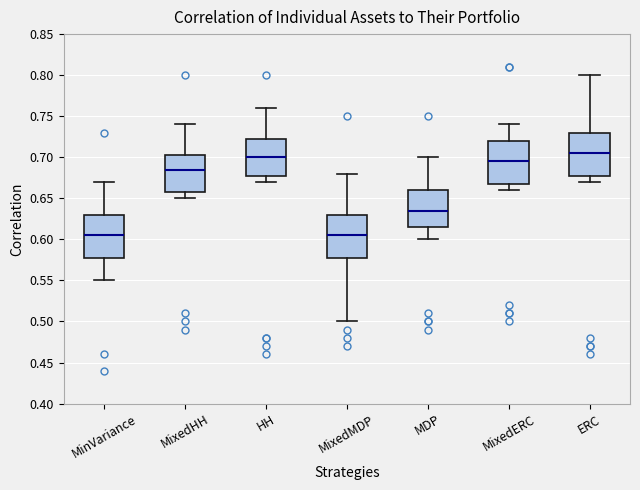

Reading left to right, transcribe this box plot: for each box, give where its median line is, the range the box spans, and where its two whiskers end, as read against the y-axis. The values are not printed on the chart, so give them approximately, as read against the axis.

MinVariance: median 0.605, box 0.580 to 0.630, whiskers 0.550 to 0.670
MixedHH: median 0.685, box 0.660 to 0.705, whiskers 0.650 to 0.740
HH: median 0.700, box 0.680 to 0.725, whiskers 0.670 to 0.760
MixedMDP: median 0.605, box 0.580 to 0.630, whiskers 0.500 to 0.680
MDP: median 0.635, box 0.615 to 0.660, whiskers 0.600 to 0.700
MixedERC: median 0.695, box 0.670 to 0.720, whiskers 0.660 to 0.740
ERC: median 0.705, box 0.680 to 0.730, whiskers 0.670 to 0.800